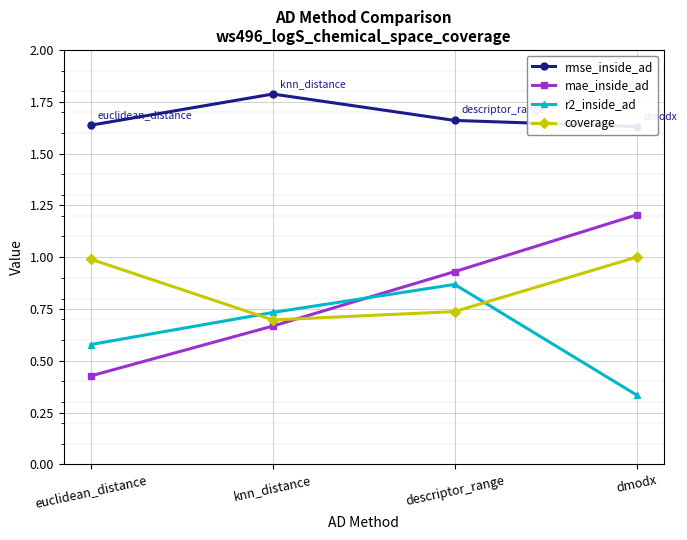

What is the total value across all series at dmodx?

4.2